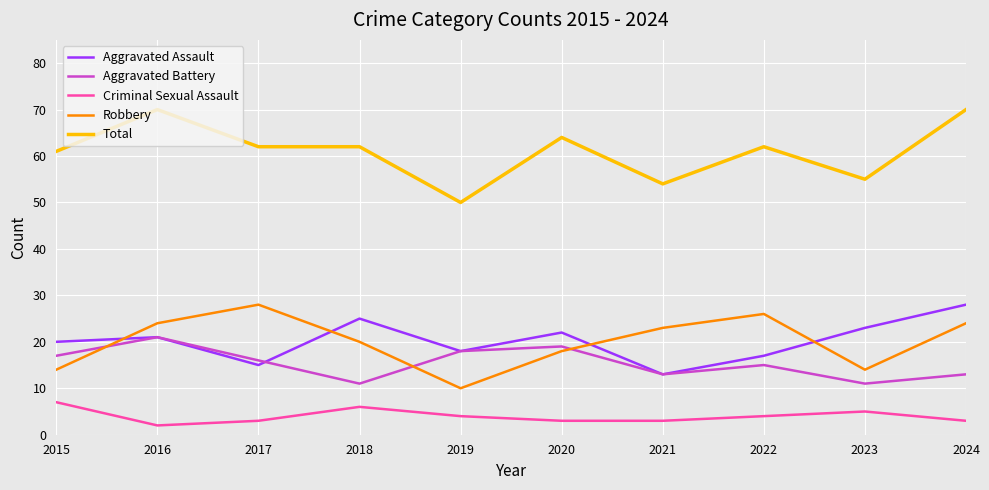

What is the difference between the highest and lowest values at 2024?

67